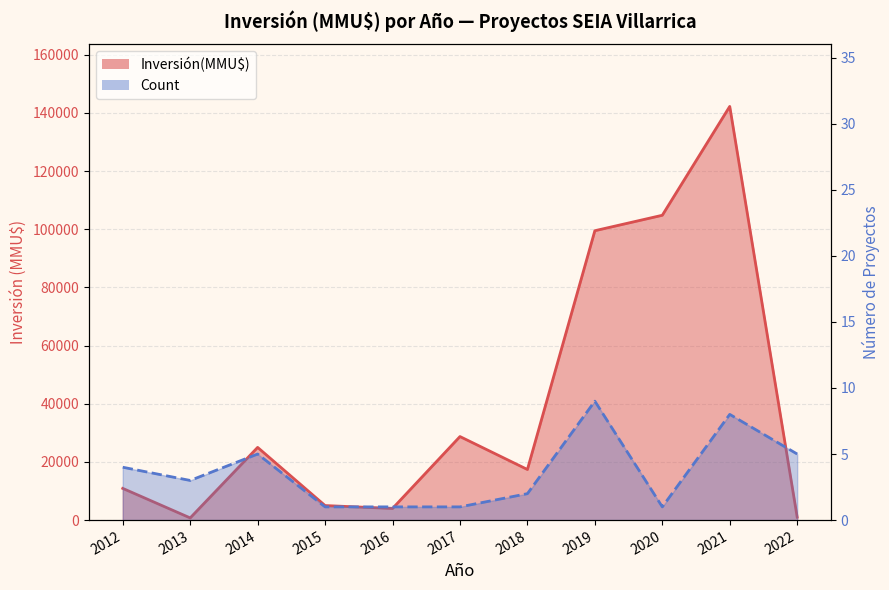

At which label is Count line closest to 5?

2014